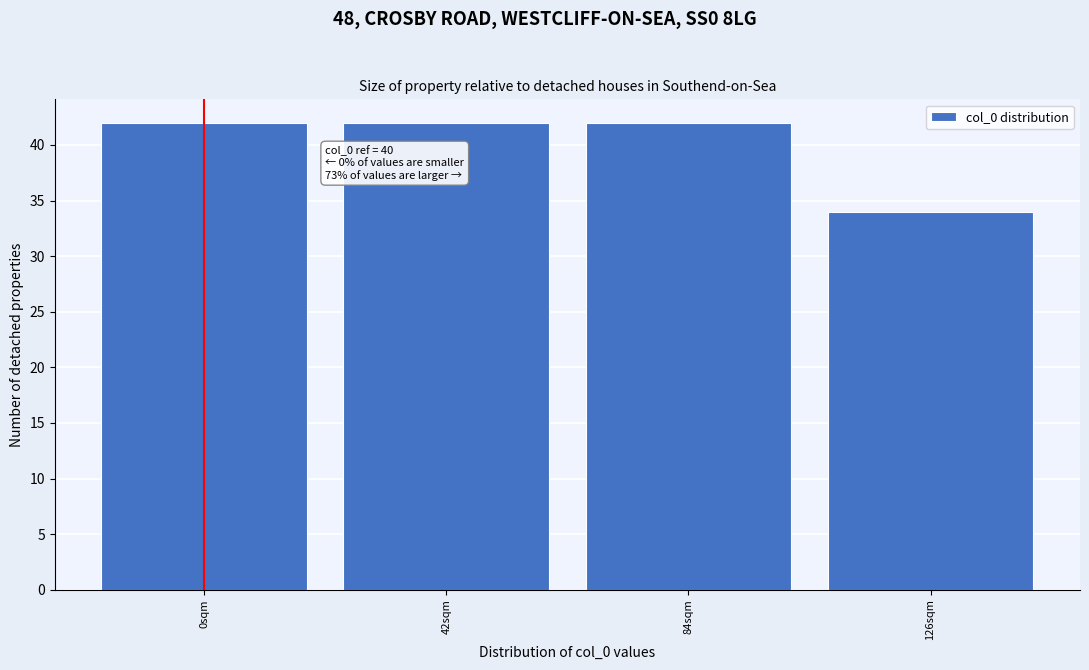

Reading left to right, extract all data points from this chart.

0sqm=42	42sqm=42	84sqm=42	126sqm=34